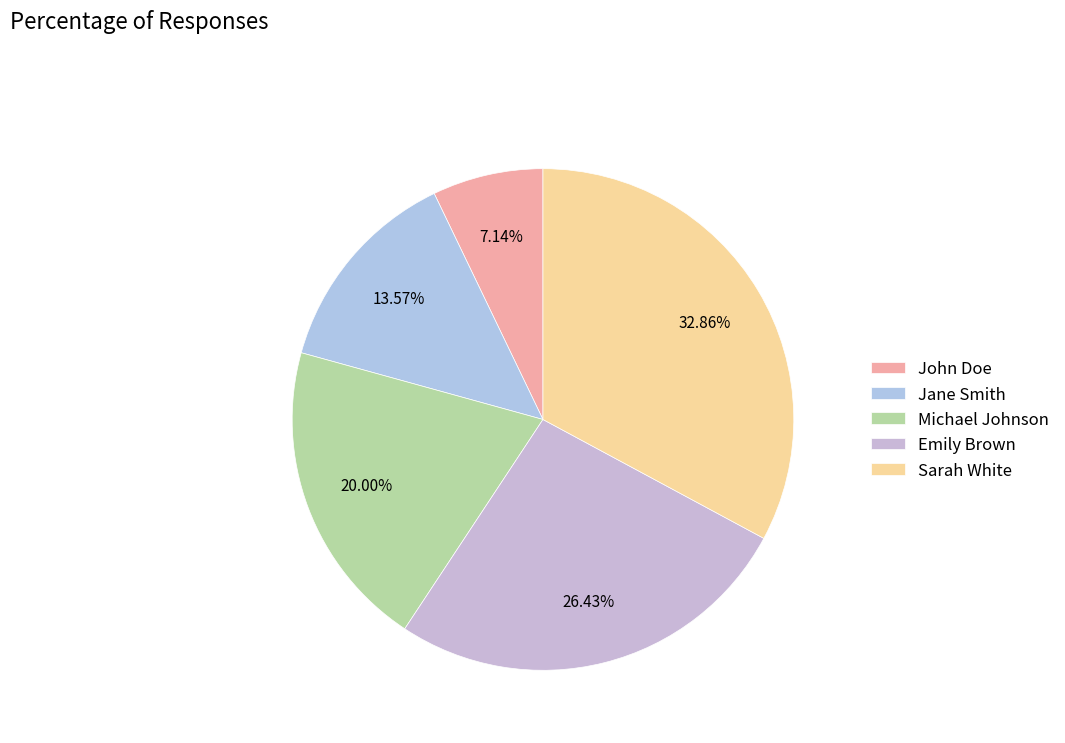

To the nearest percent, what percentage of the pie is John Doe?

7%